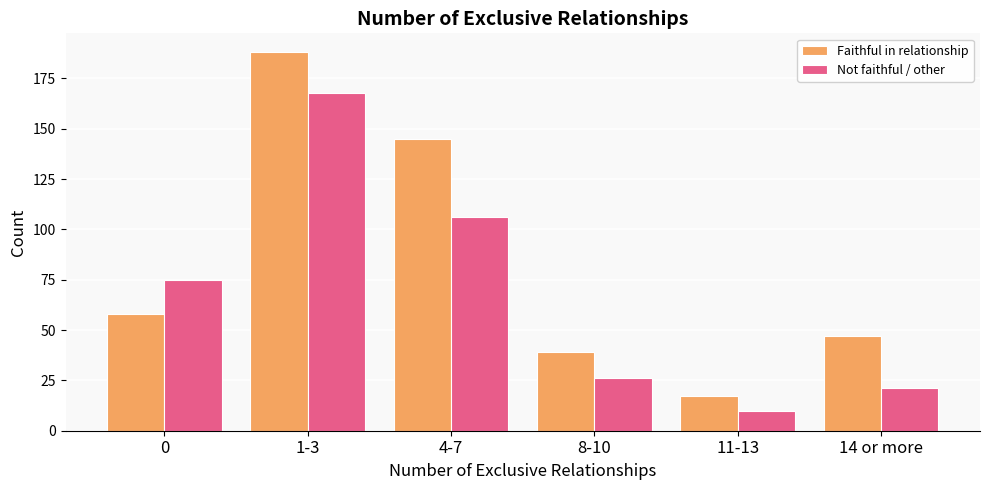

At which category is the sum across all series the highest?

1-3